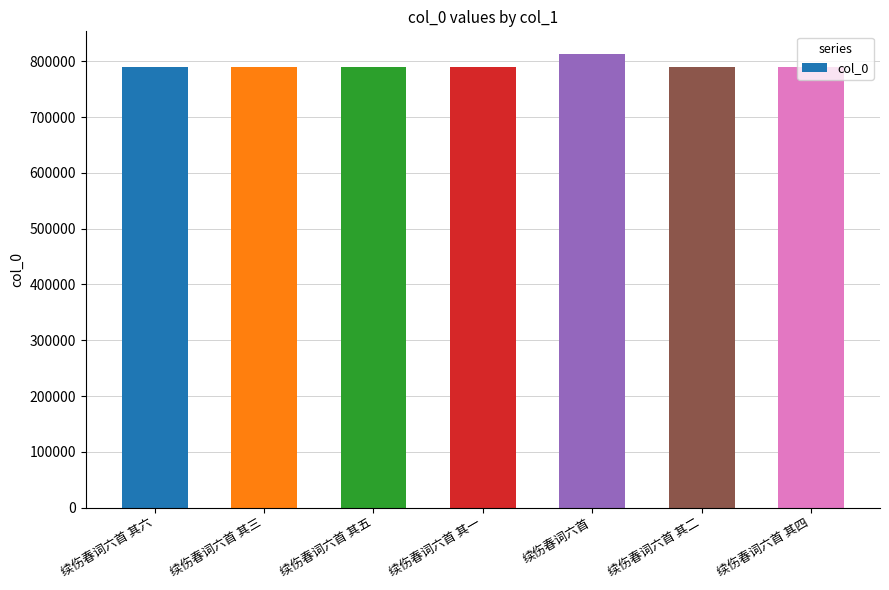

What position from the left is 续伤春词六首 其六?

1